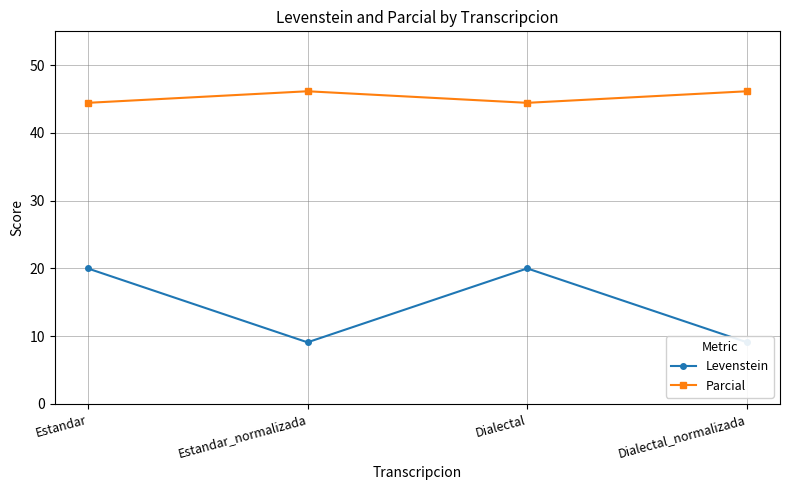

True or false: Levenstein has a value of 20.0 at Dialectal.

True